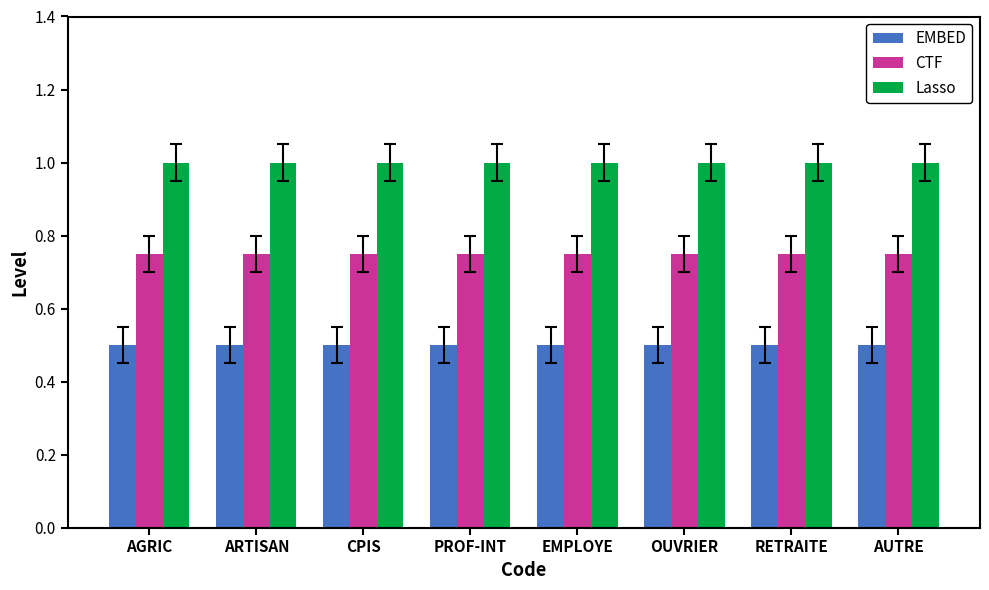

The CTF series shows 0.4 at ARTISAN. True or false?

False